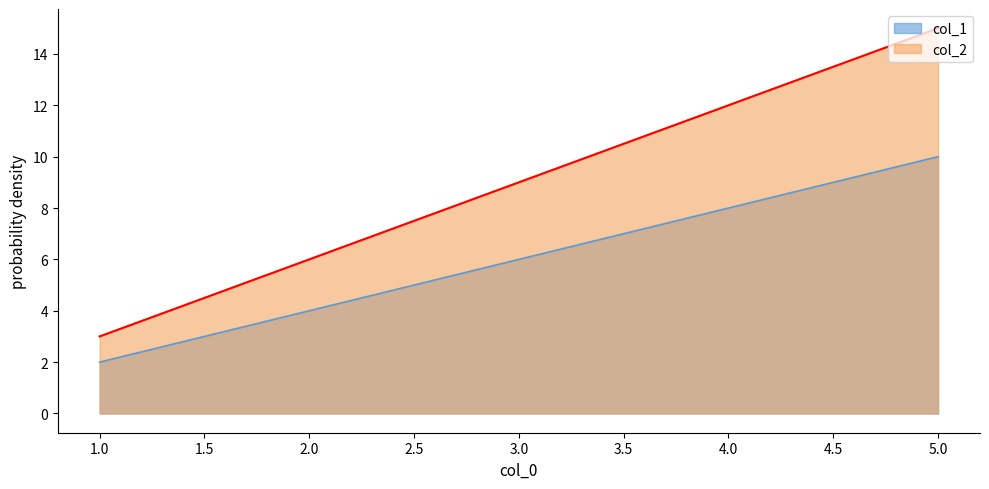

Which series has the largest total across all categories?

col_2